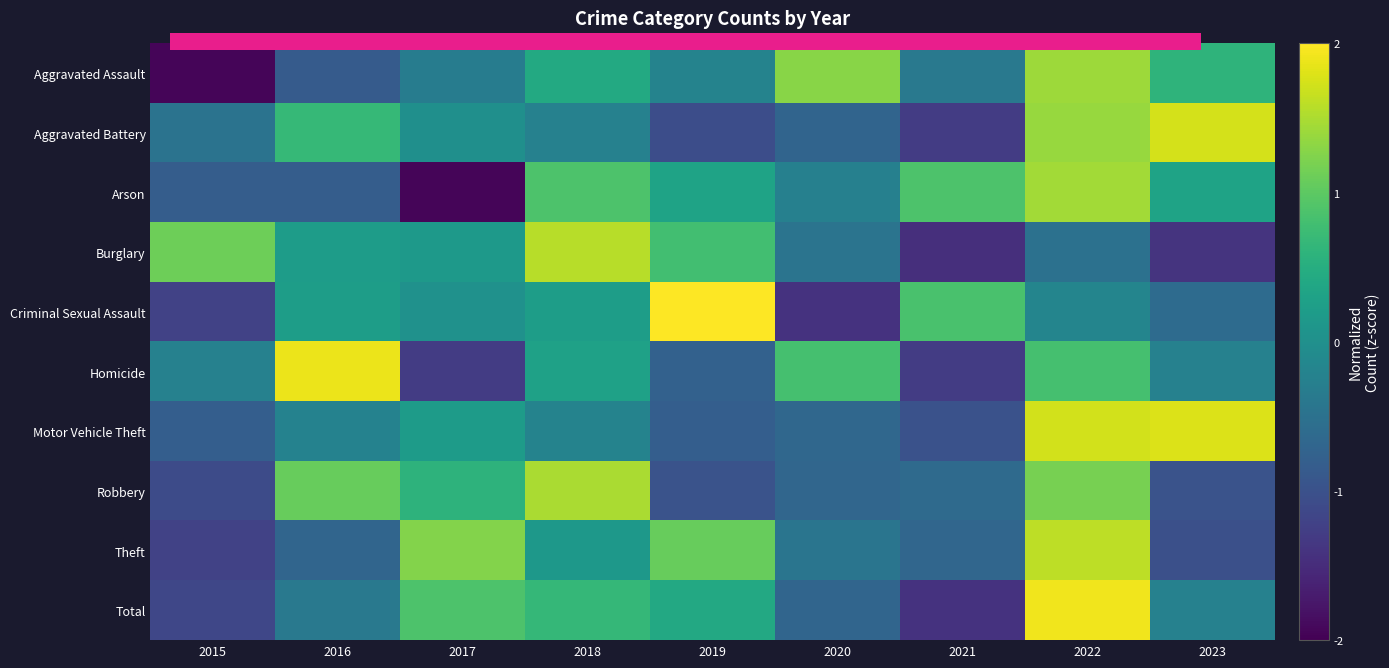

Is it true that Total equals -1.4 at 2021?

True